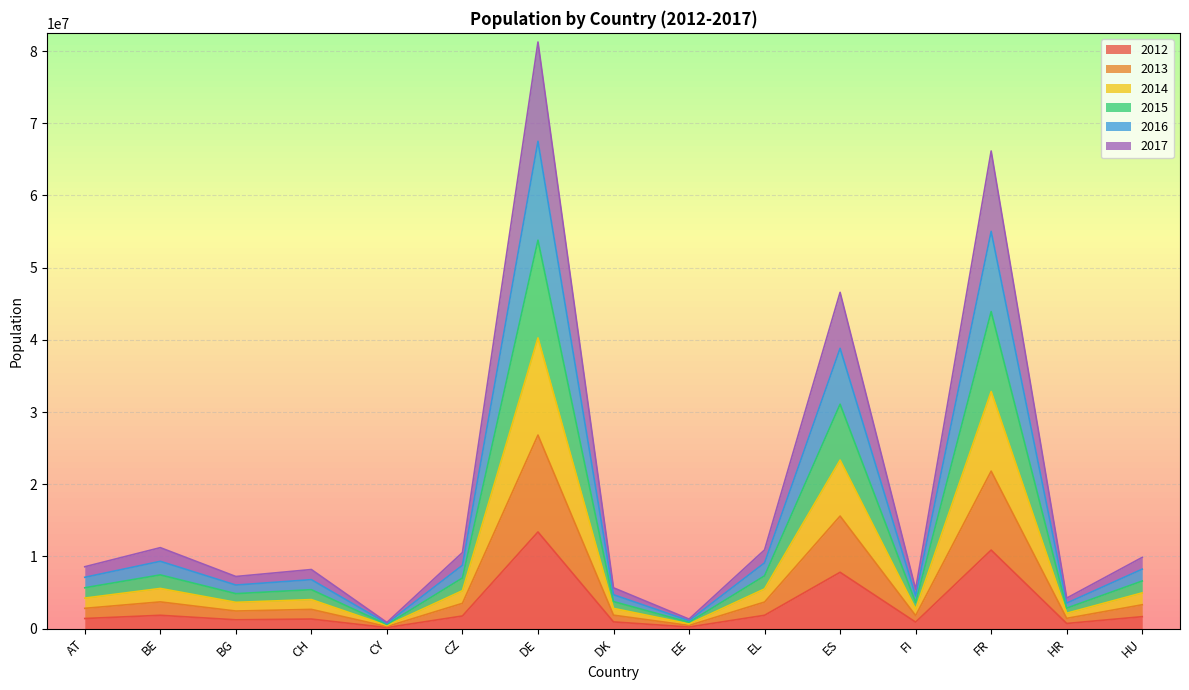

What is the total value across all series at FR?

66158278.8